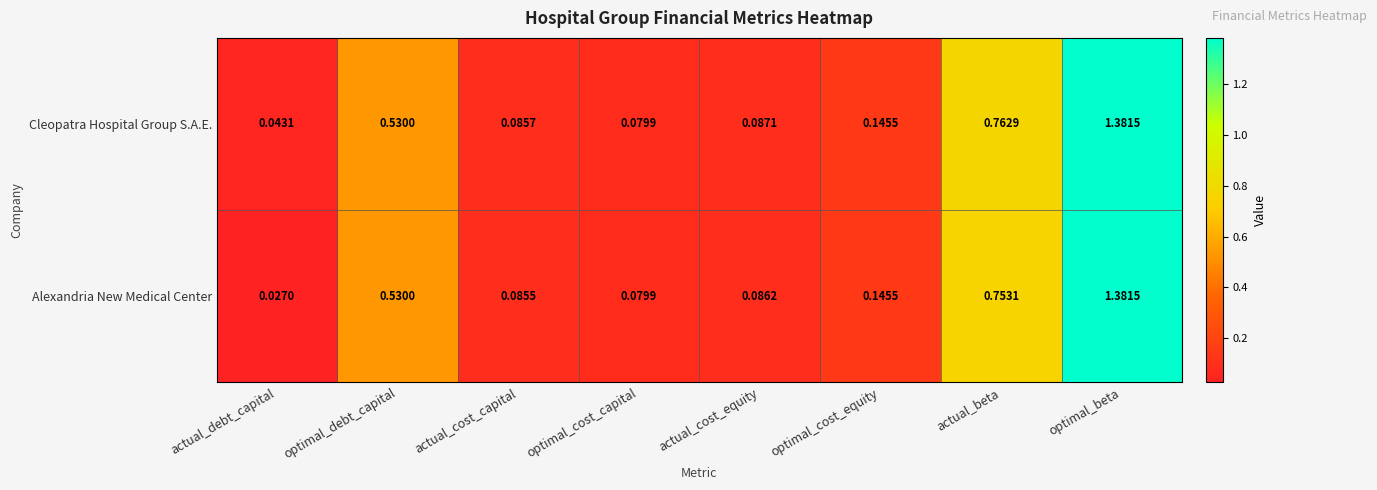

What is the total value across all series at optimal_debt_capital?

1.1